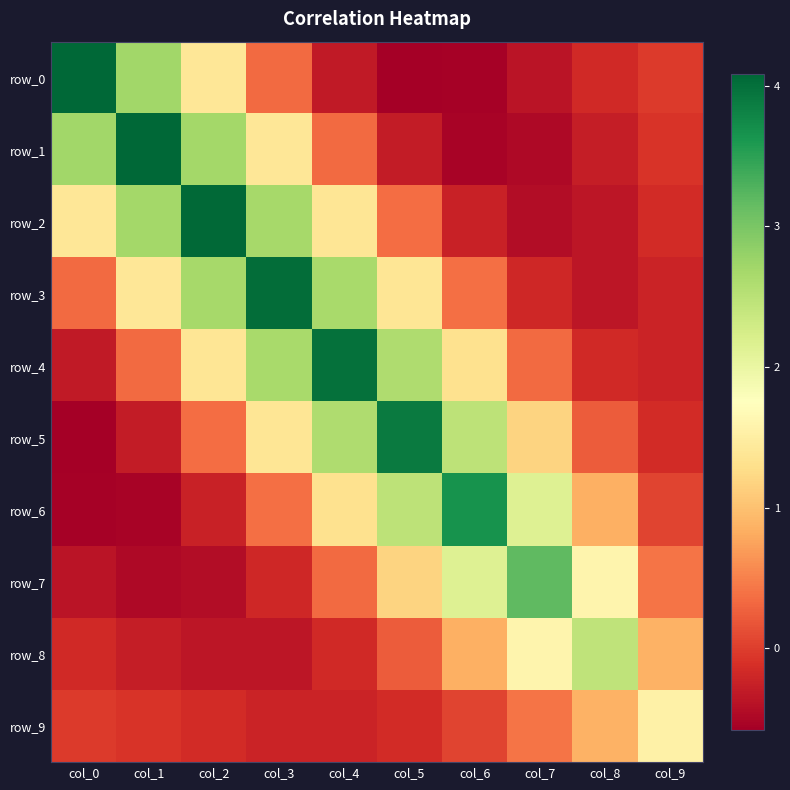

Is the value of row_1 at col_7 greater than the value of row_3 at col_5?

No